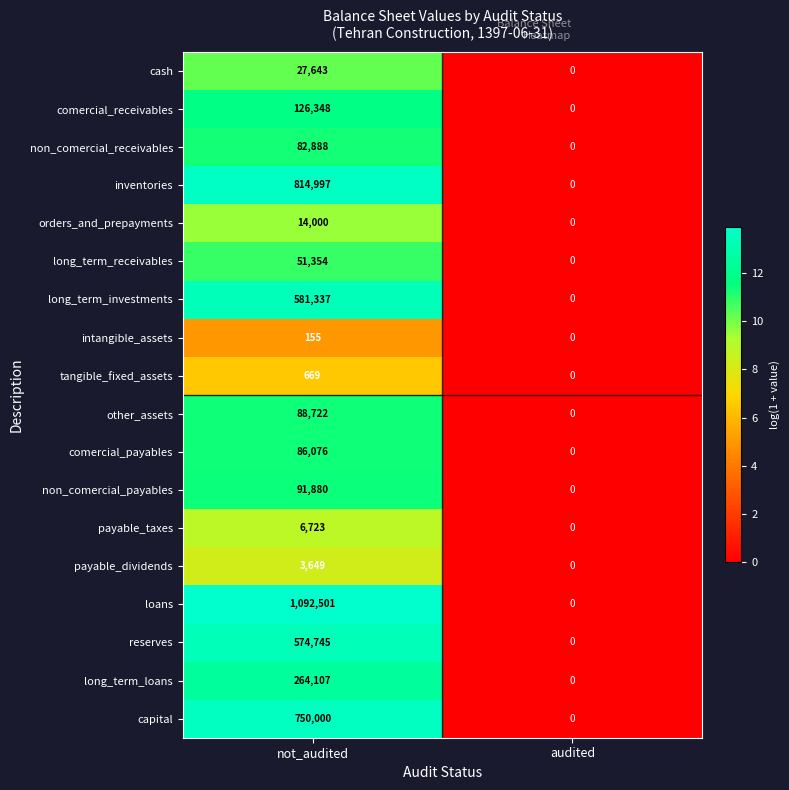

What is the spread (max minus min) of values at not_audited?

1092346